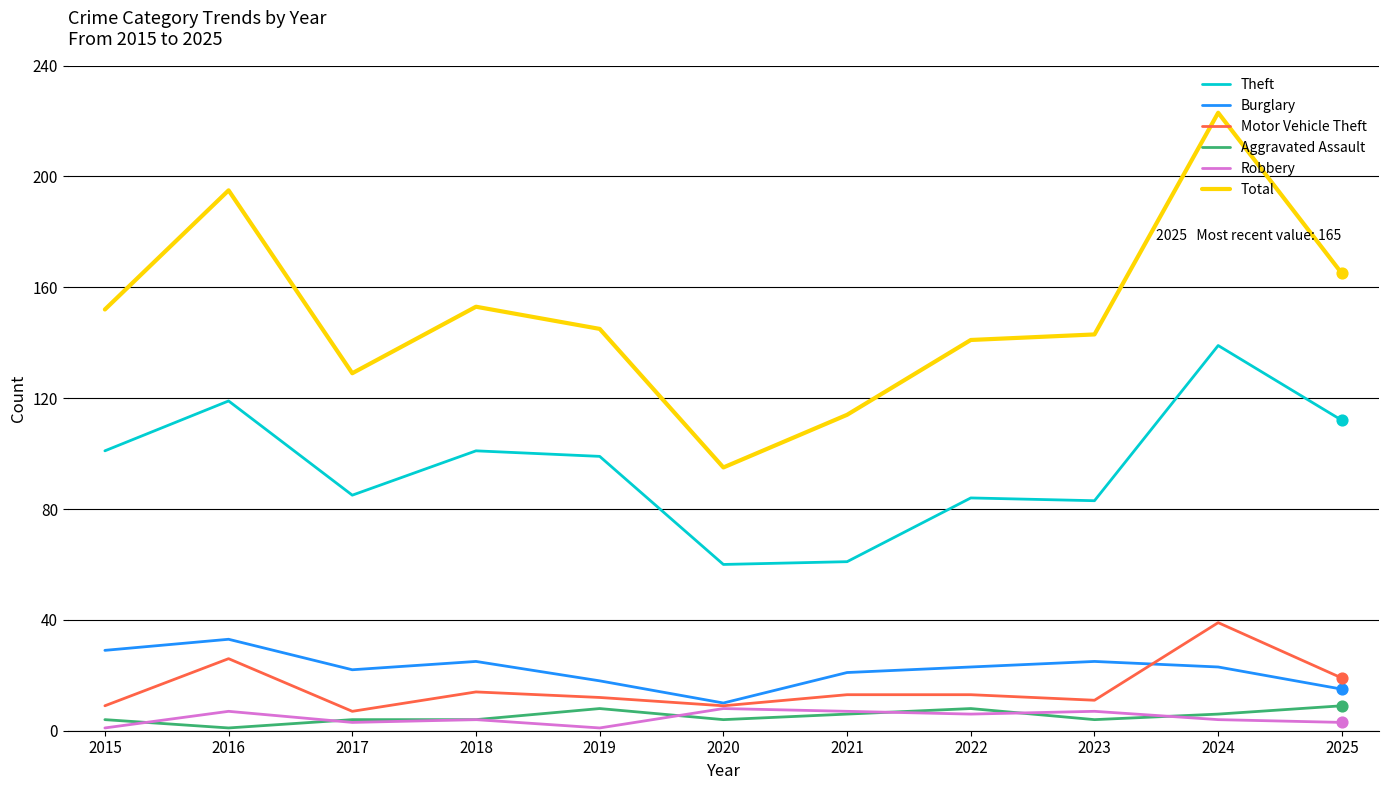

At which category is the sum across all series the highest?

2024